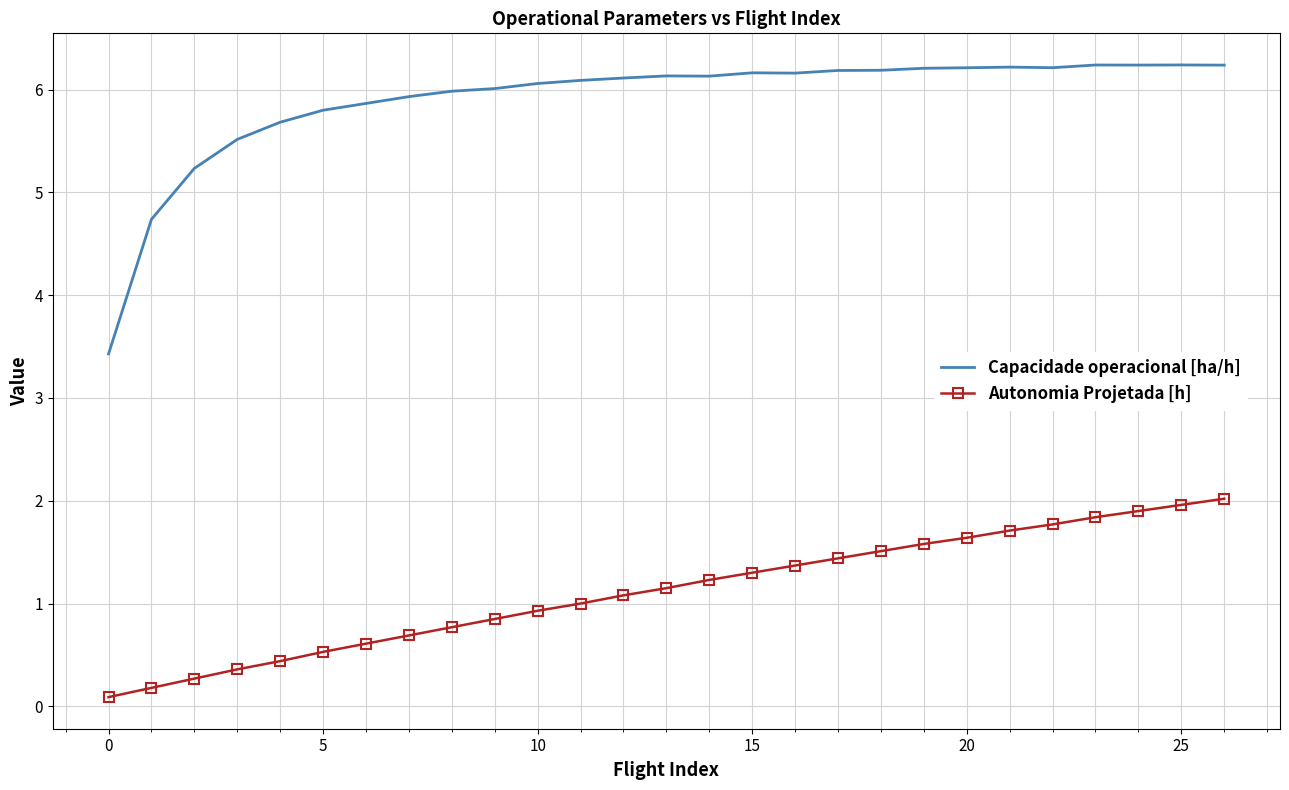

List the series in order of their peak value, highest first.

Capacidade operacional [ha/h], Autonomia Projetada [h]